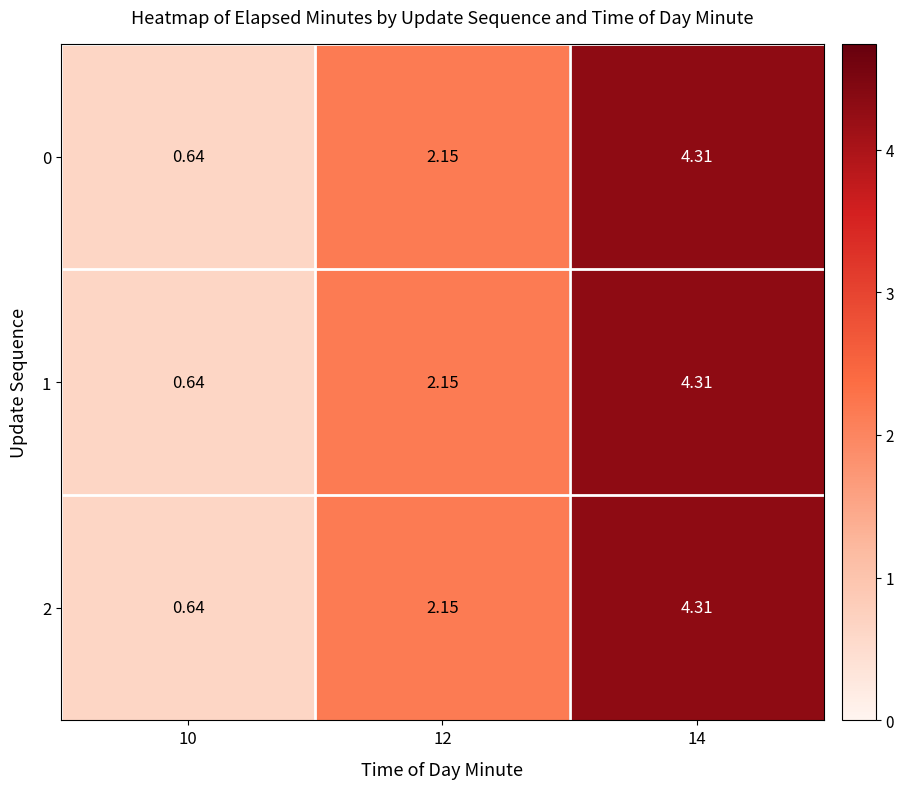

Count the number of data series in this chart.

3